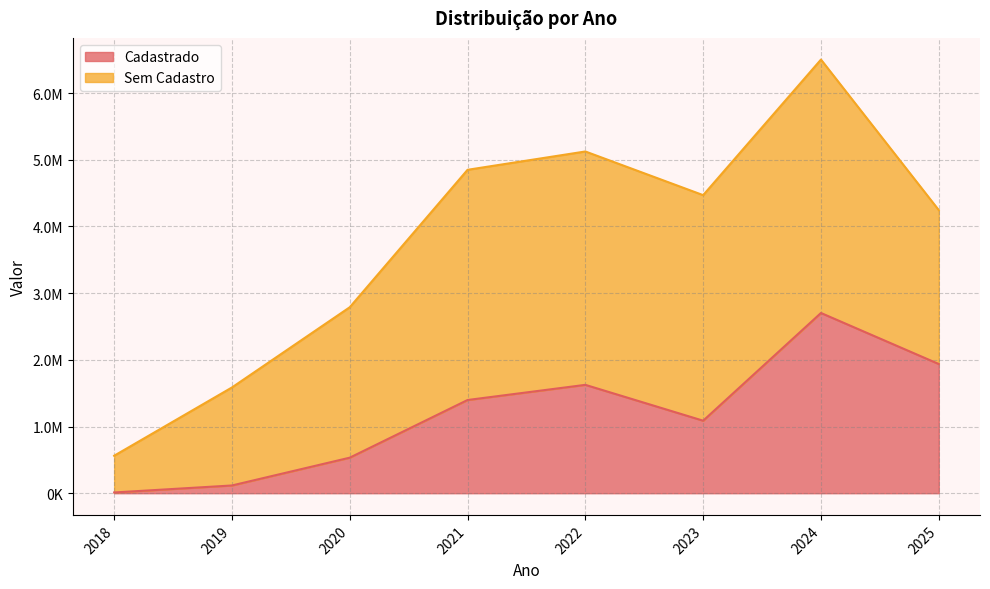

The chart shows a value of 190835.1 at 2020. True or false?

False